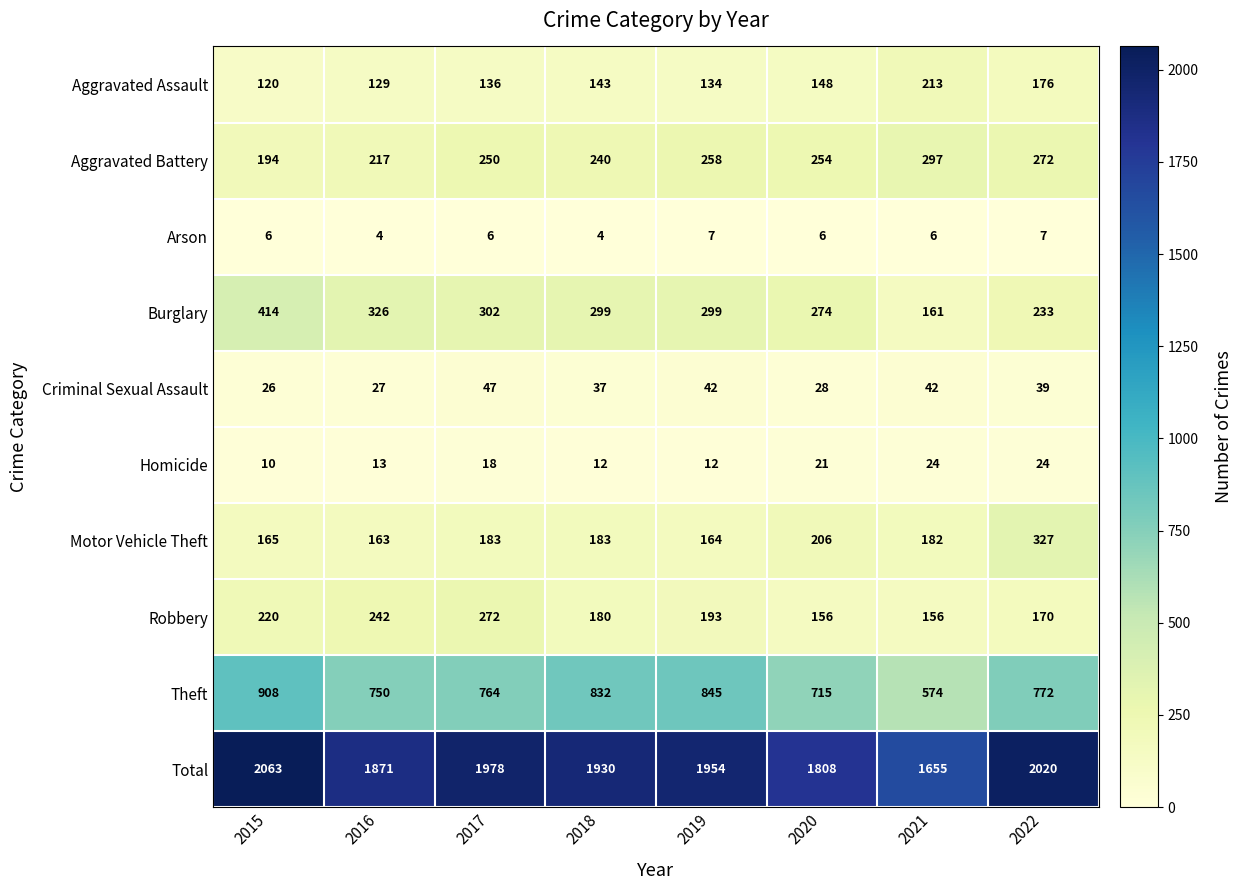

List the labels in order of Aggravated Battery value, smallest first.

2015, 2016, 2018, 2017, 2020, 2019, 2022, 2021